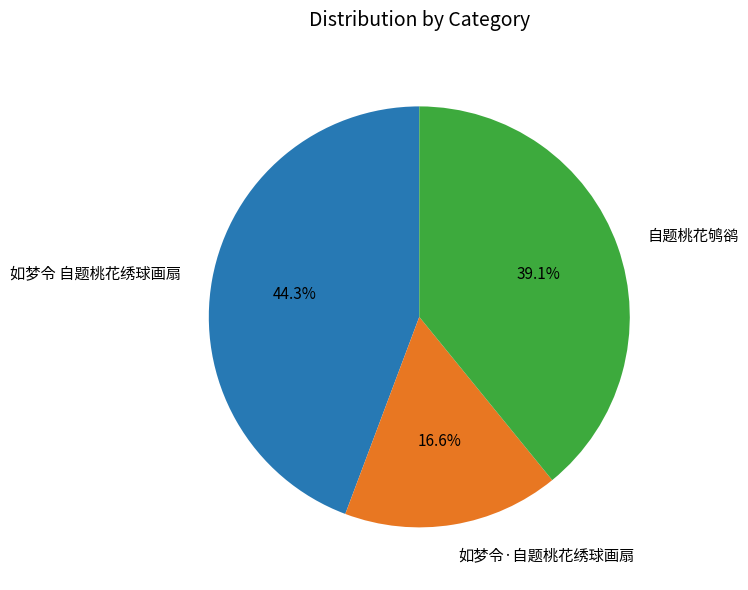

What percentage is the 如梦令 自题桃花绣球画扇 slice, to the nearest percent?

44%